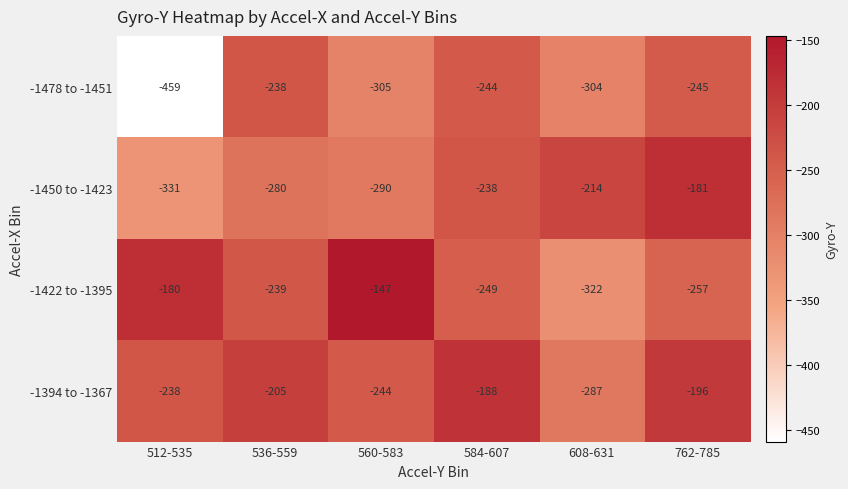

What is the total value across all series at 608-631?

-1127